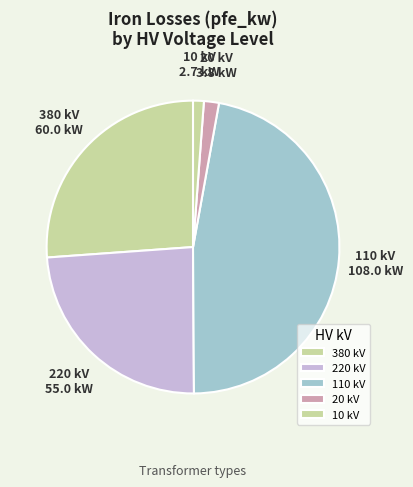

Which slice is the largest?

110 kV